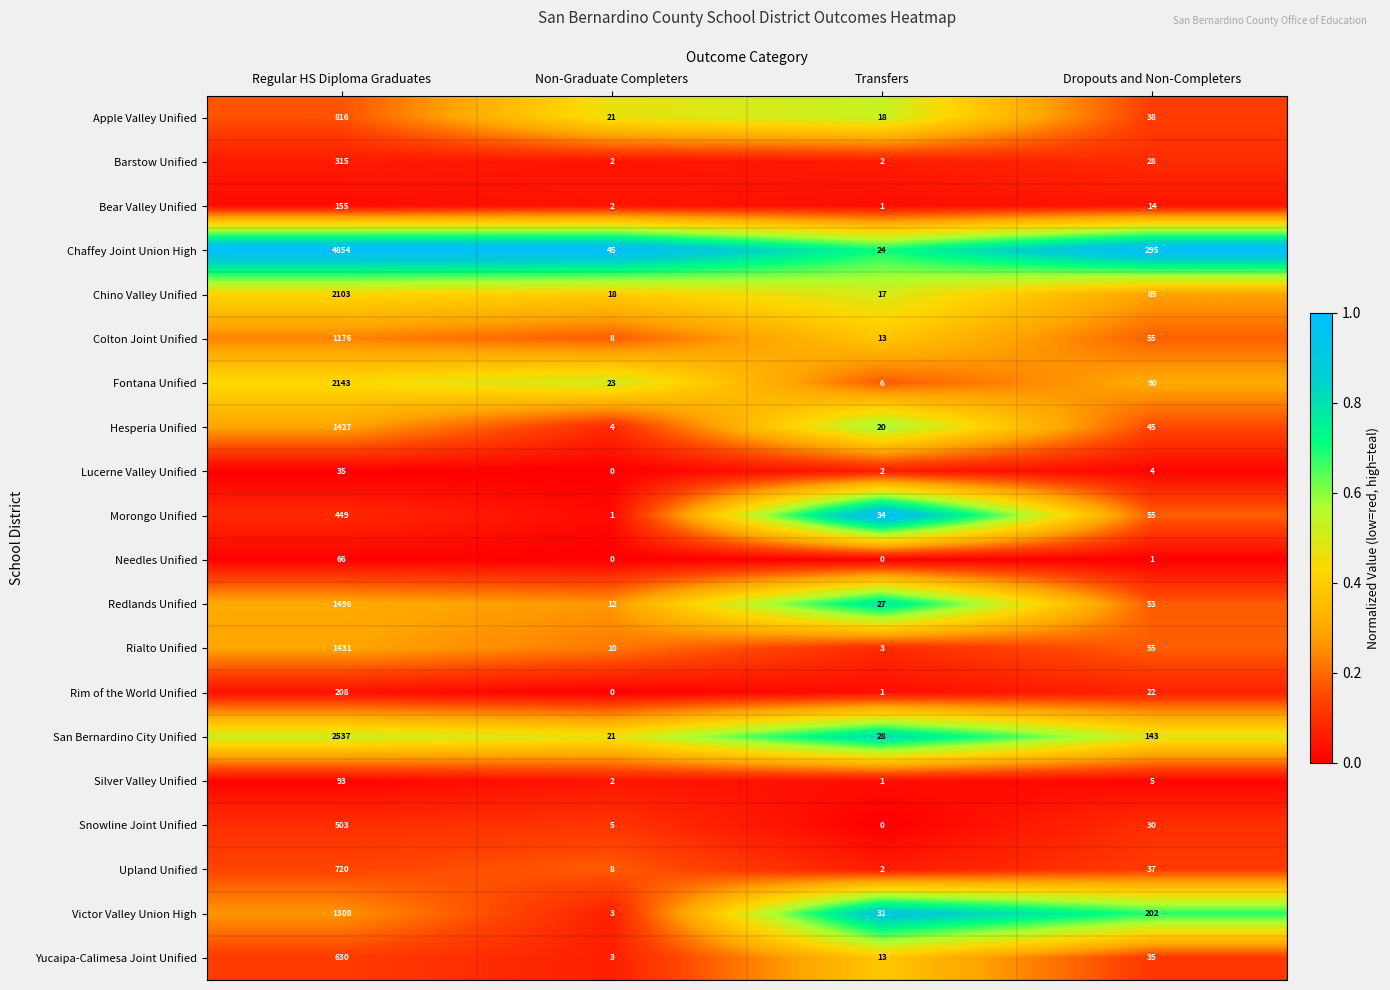

Which series changed the most between Non-Graduate Completers and Dropouts and Non-Completers?

Chaffey Joint Union High